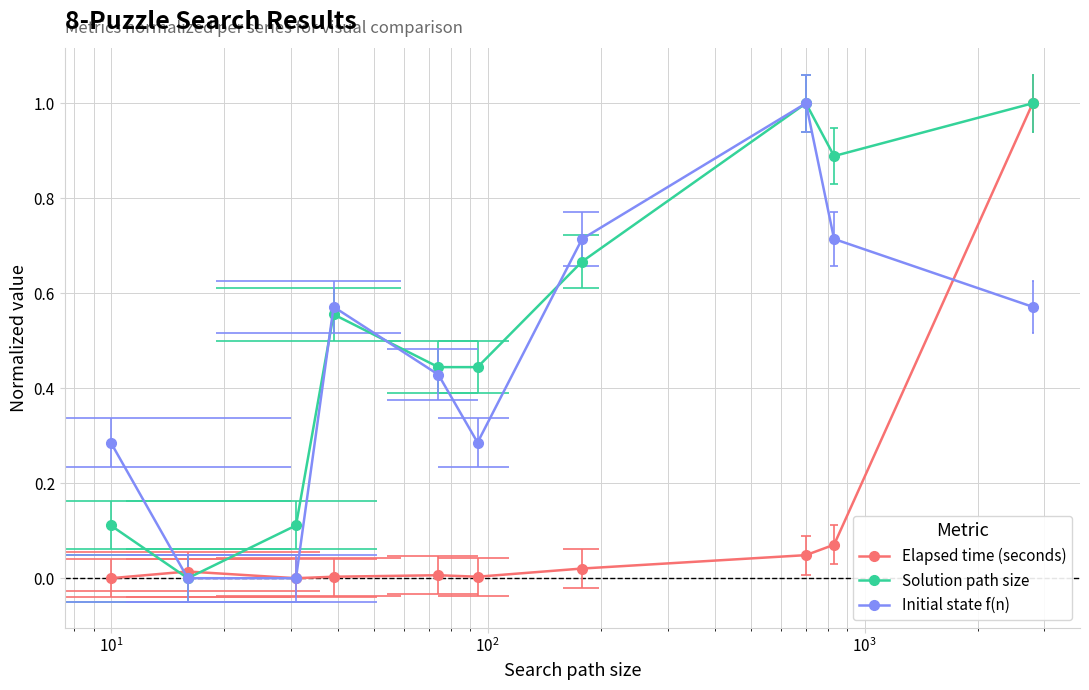

How many Solution path size values are between 0 and 1?

10